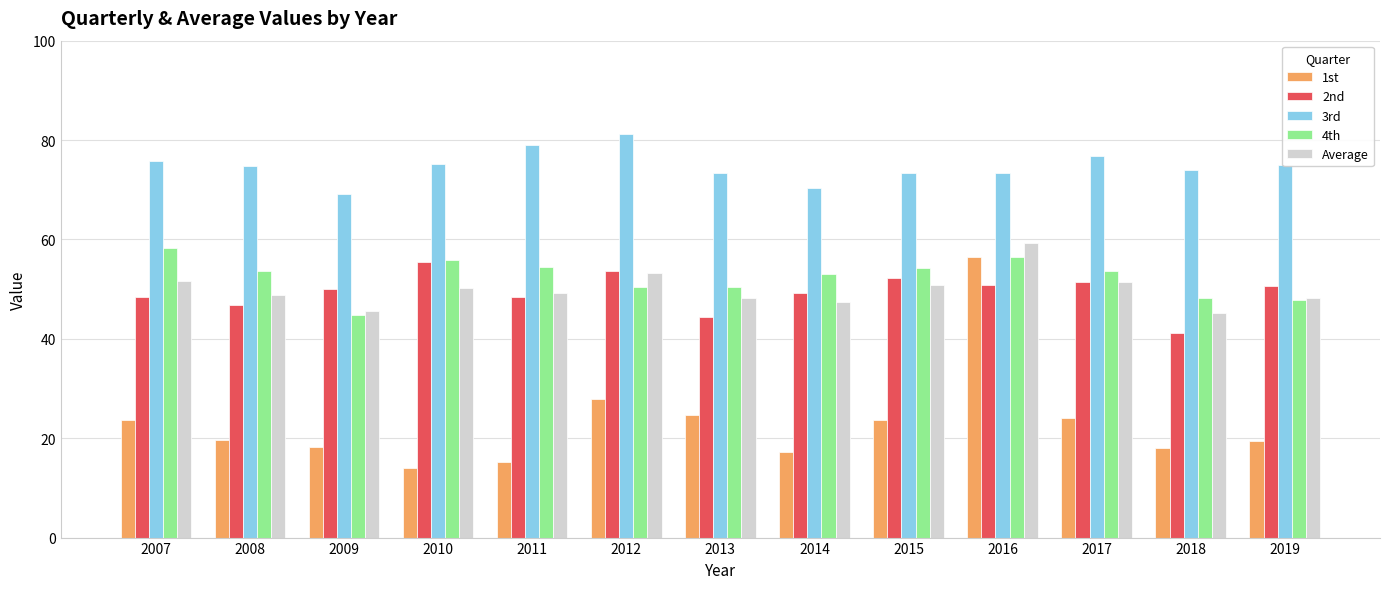

Read the 1st value at 2015.

23.8